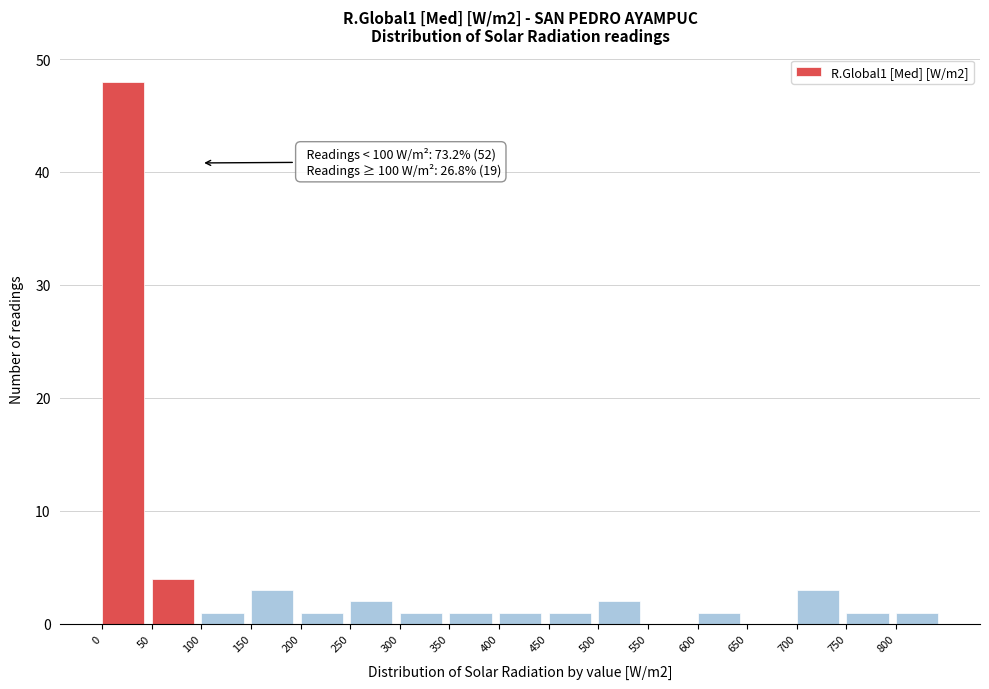

Which range on the x-axis has the tallest bar?

0 to 50